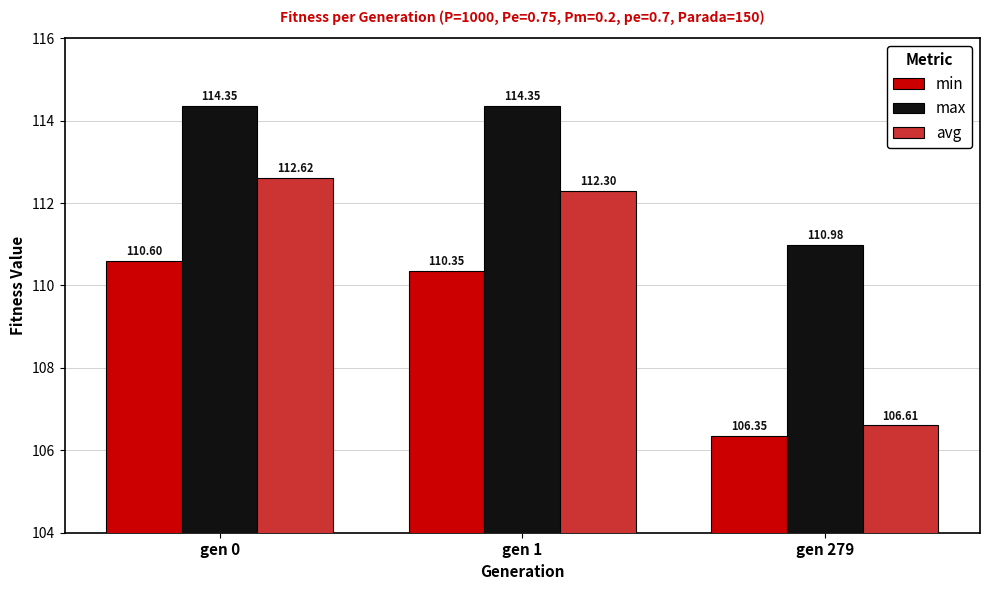

At which category is the sum across all series the highest?

gen 0